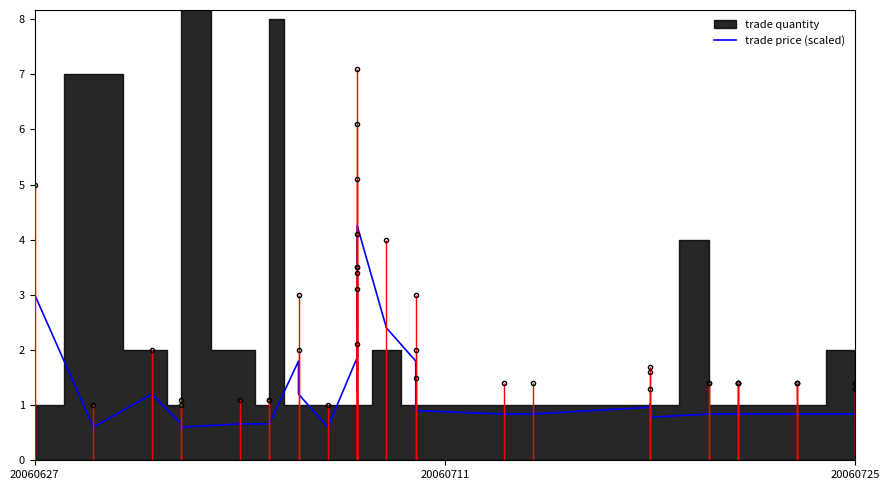

How many lines are shown in the chart?

1